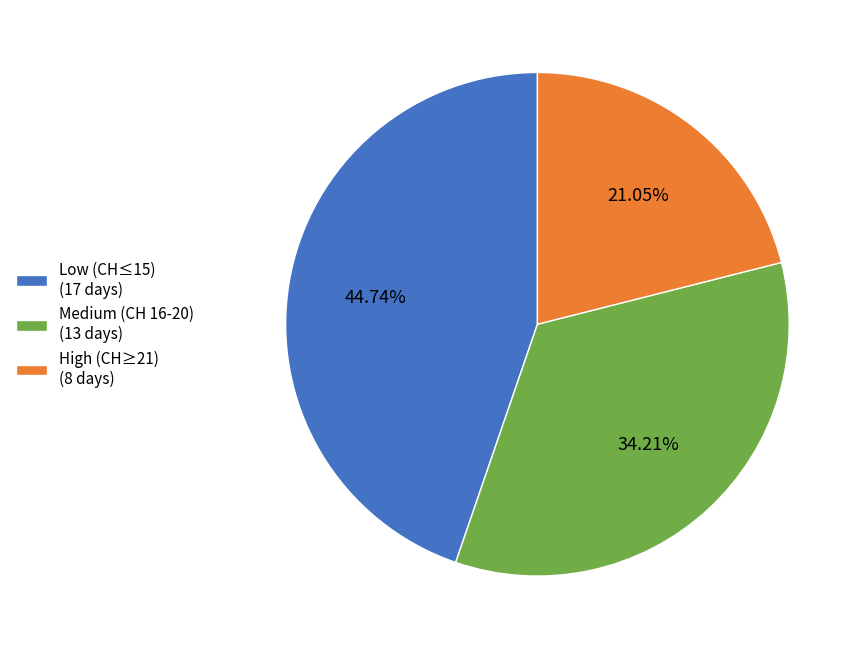

Which category has the biggest portion of the pie?

Low (CH≤15) (17 days)